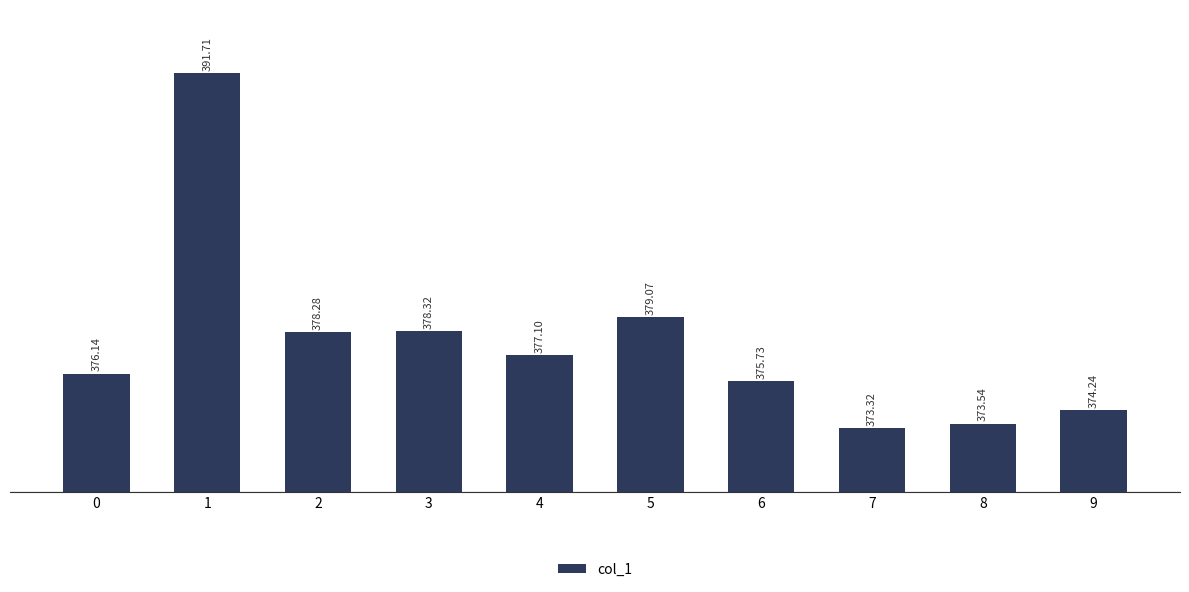

What is the ratio of the value at 3 to the value at 7?

1.0